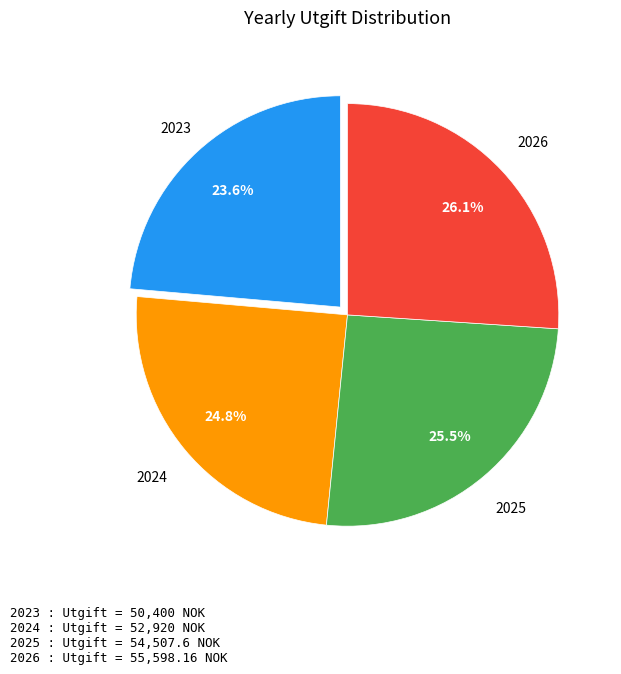

Rank the categories by value from lowest to highest.

2023, 2024, 2025, 2026